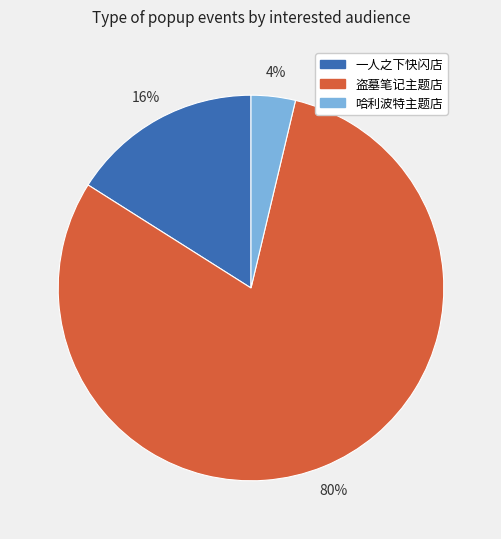

Which has a higher value, 盗墓笔记主题店 or 哈利波特主题店?

盗墓笔记主题店